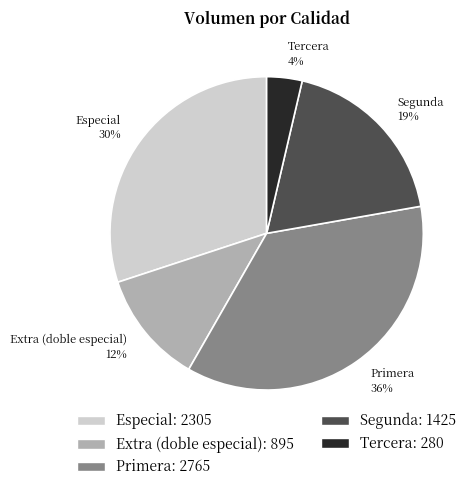

Is there a majority slice in this chart?

No